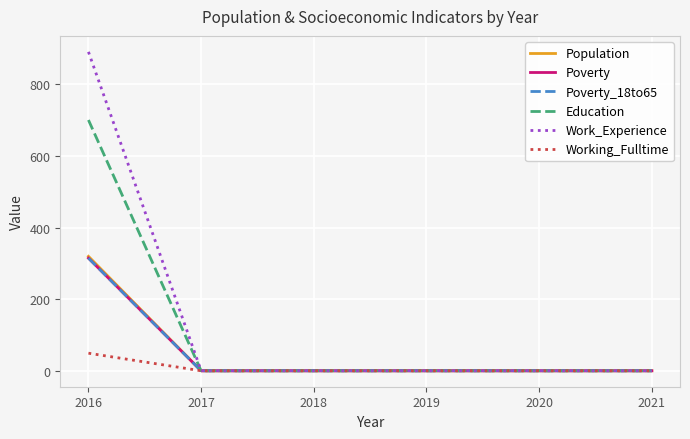

Does the chart have visible grid lines?

Yes